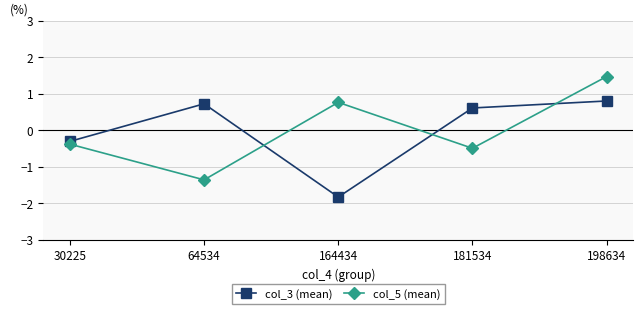

At which category is the sum across all series the highest?

198634